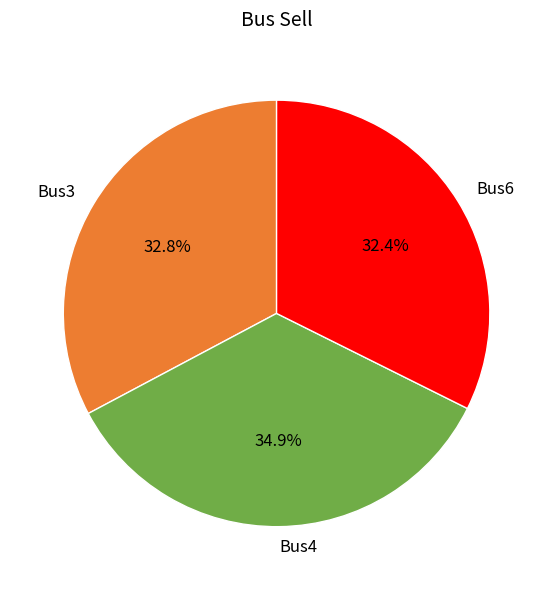

Is there a majority slice in this chart?

No